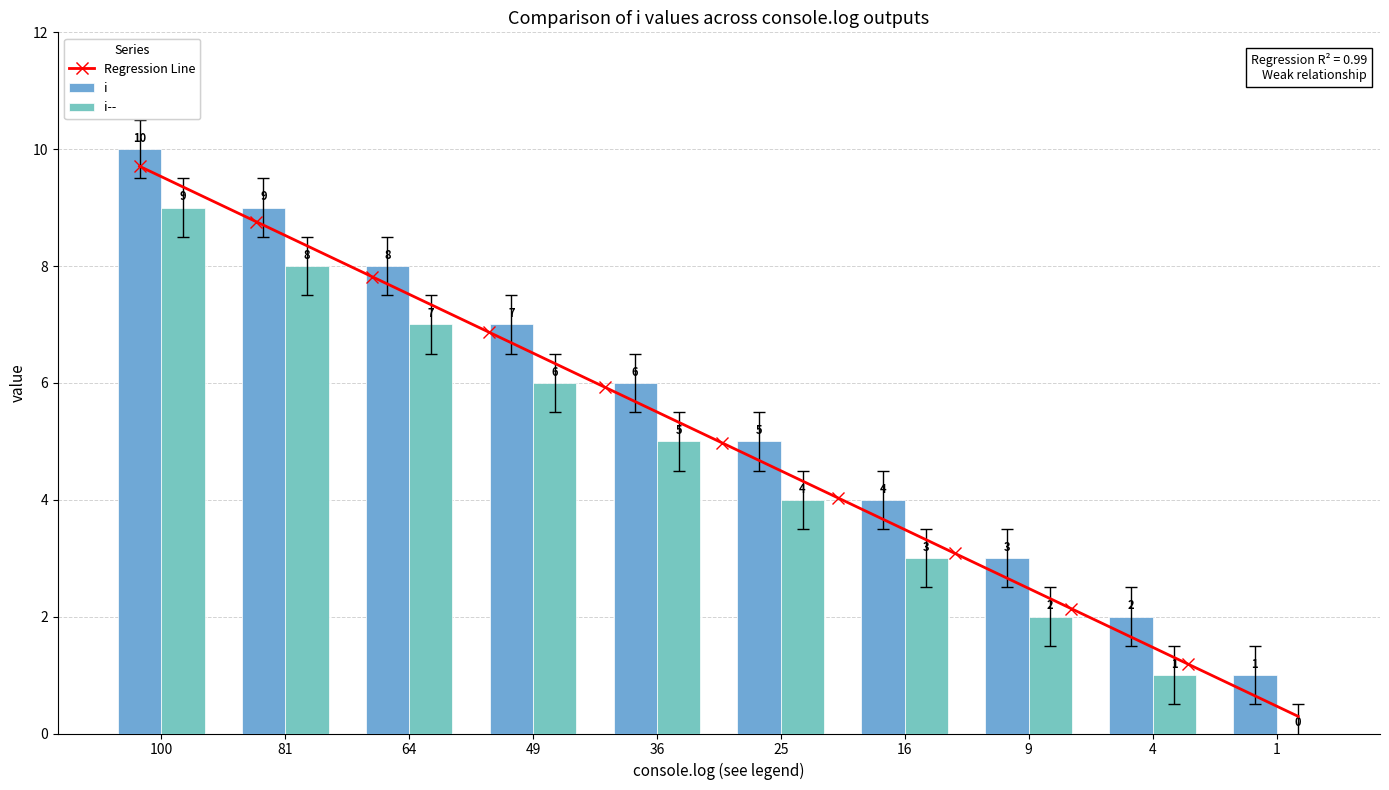

What is the difference between the second highest and second lowest values in the i series?

7.0